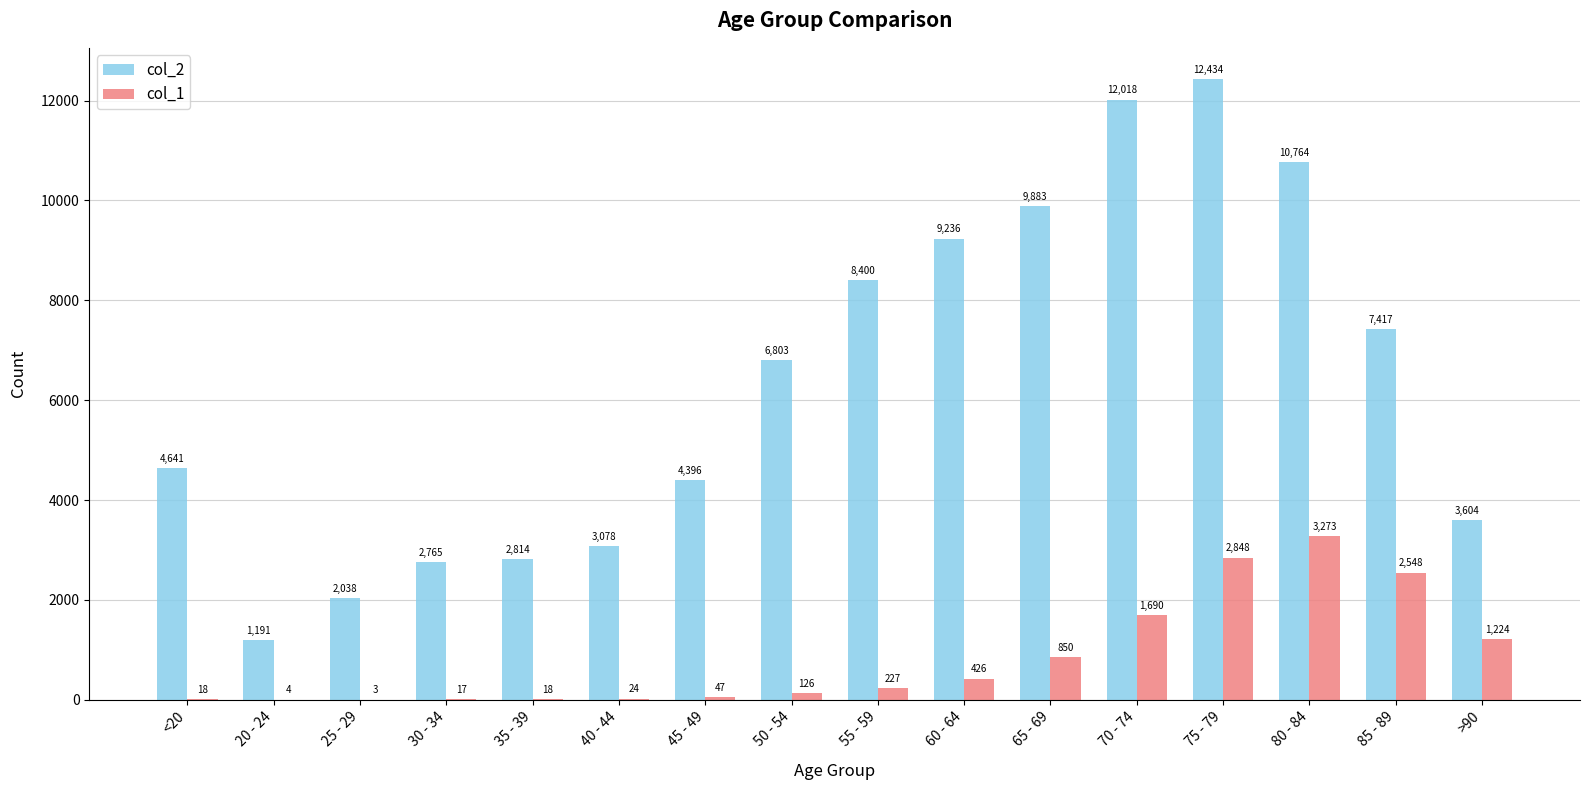

What is the sum of the col_2 values at 20 - 24 and 25 - 29?

3229